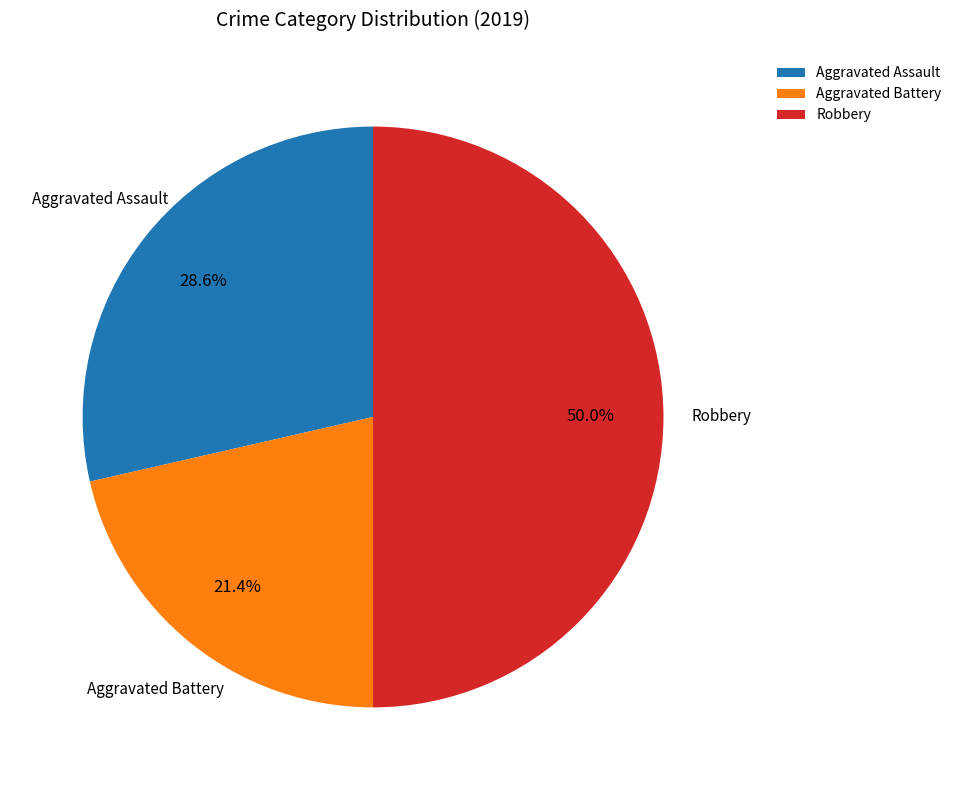

Does Aggravated Assault account for over 50% of the chart?

No